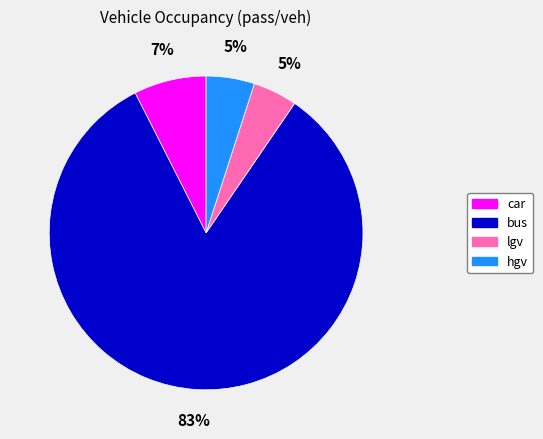

To the nearest percent, what is the combined percentage of bus and hgv?

88%